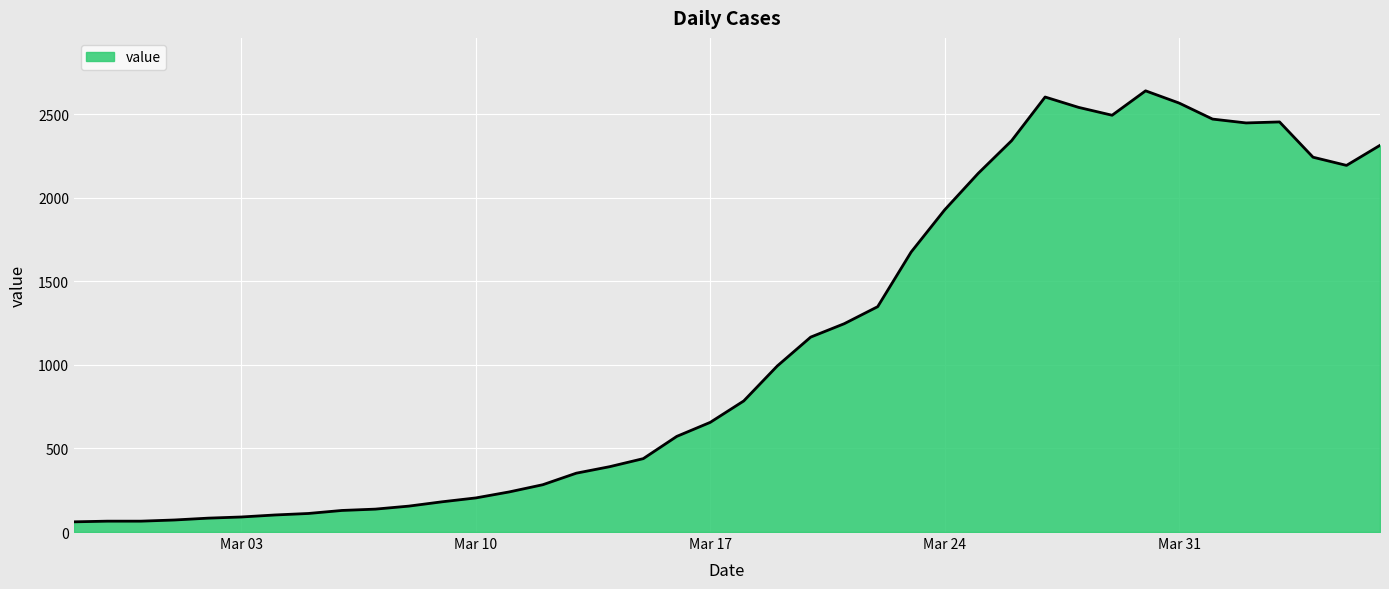

What is the difference between the second highest and second lowest values?

2537